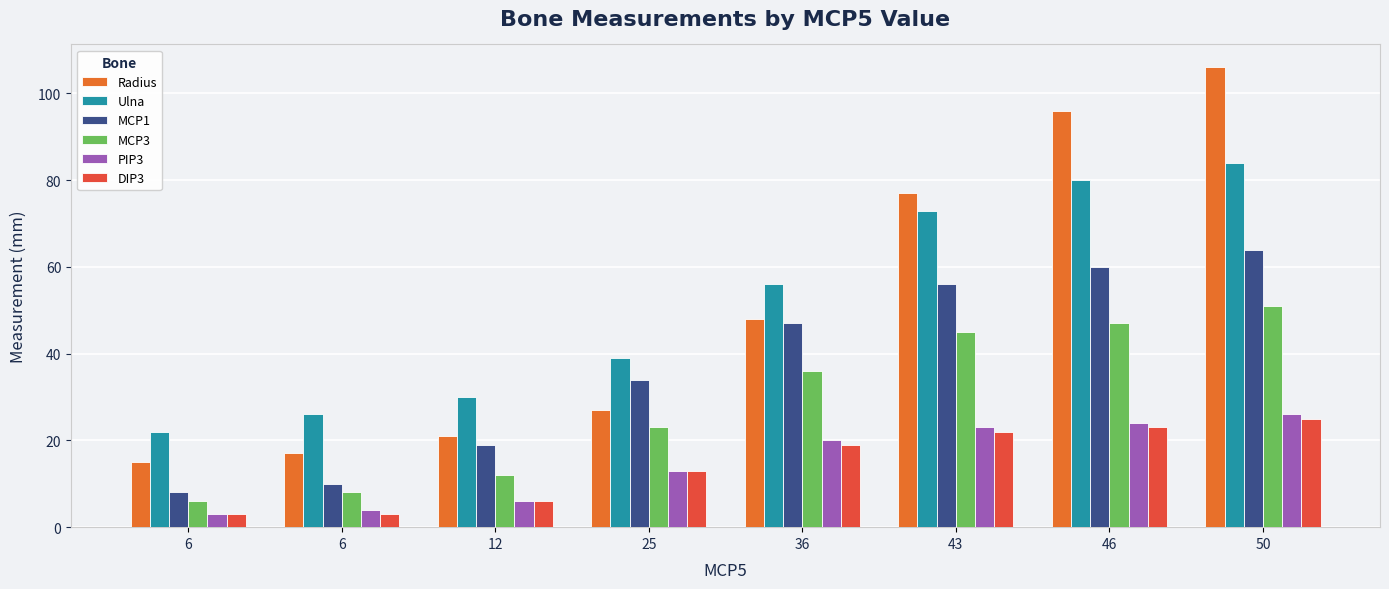

What is the sum of all MCP1 values?

298